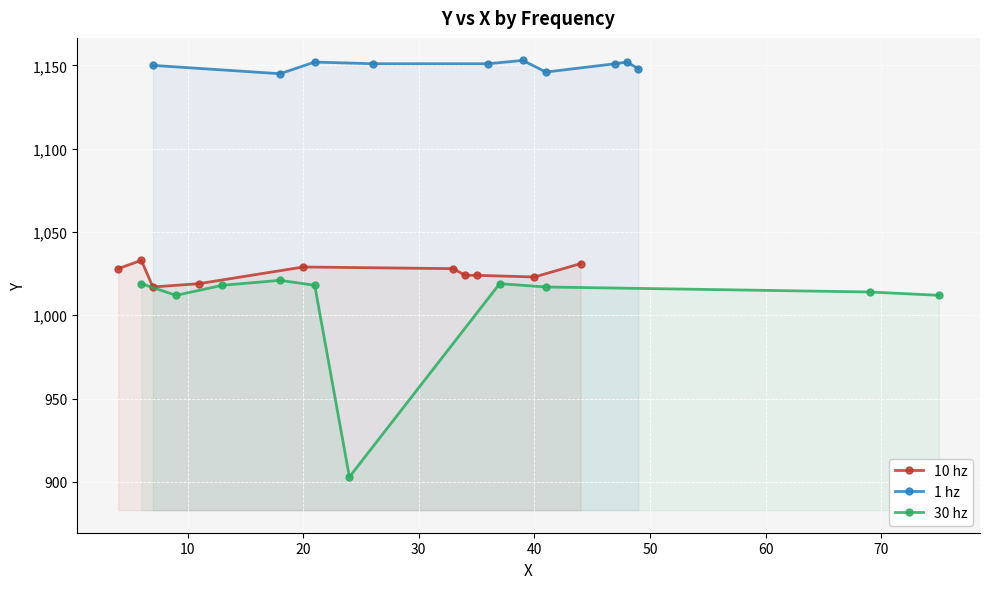

True or false: 10 hz and 1 hz cross at least once.

False